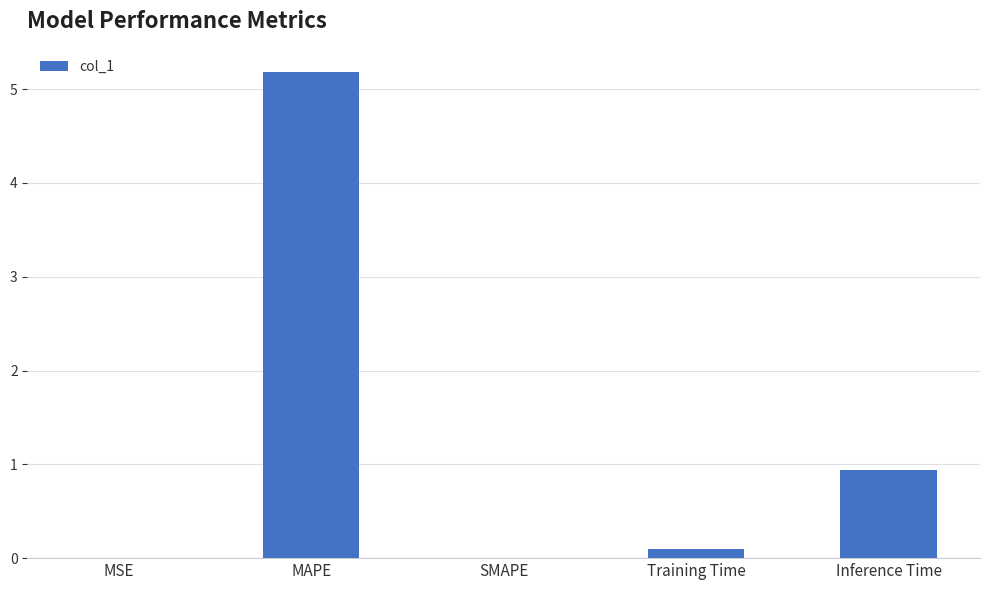

Which label corresponds to the largest value in the chart?

MAPE